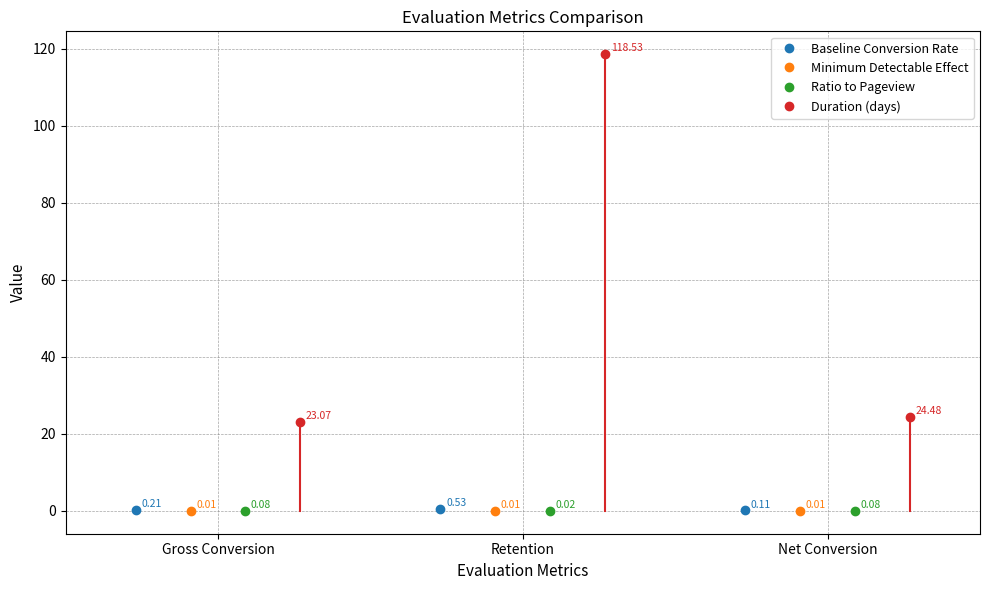

The value of Duration (days) at Retention is 118.5. True or false?

True